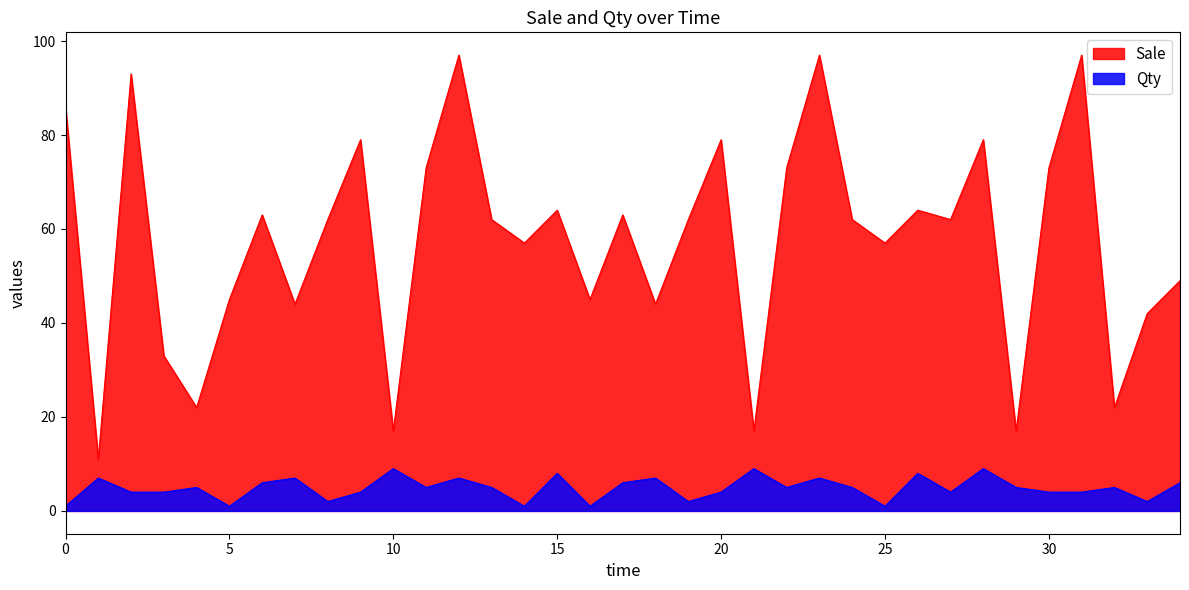

Reading left to right, extract all data points from this chart.

Sale: 86	11	93	33	22	45	63	44	62	79	17	73	97	62	57	64	45	63	44	62	79	17	73	97	62	57	64	62	79	17	73	97	22	42	49
Qty: 1	7	4	4	5	1	6	7	2	4	9	5	7	5	1	8	1	6	7	2	4	9	5	7	5	1	8	4	9	5	4	4	5	2	6